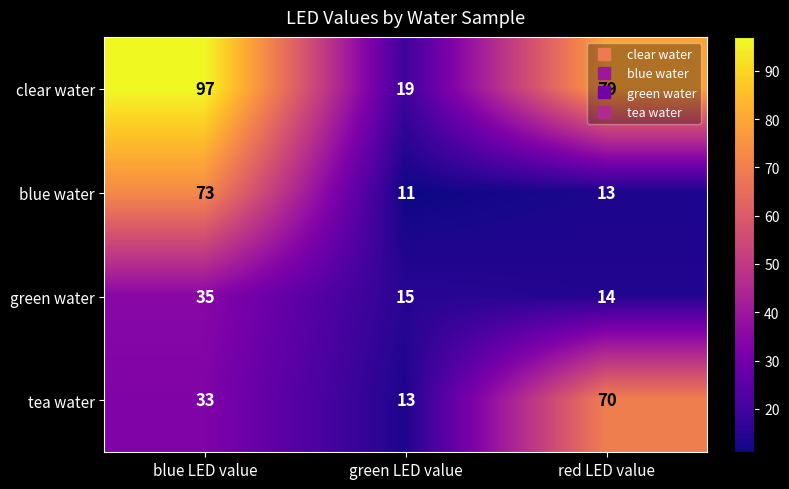

True or false: green water has a value of 14 at red LED value.

True